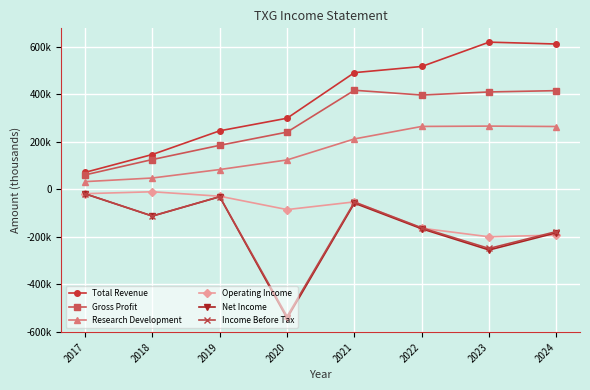

What are all the series names shown in the legend?

Total Revenue, Gross Profit, Research Development, Operating Income, Net Income, Income Before Tax